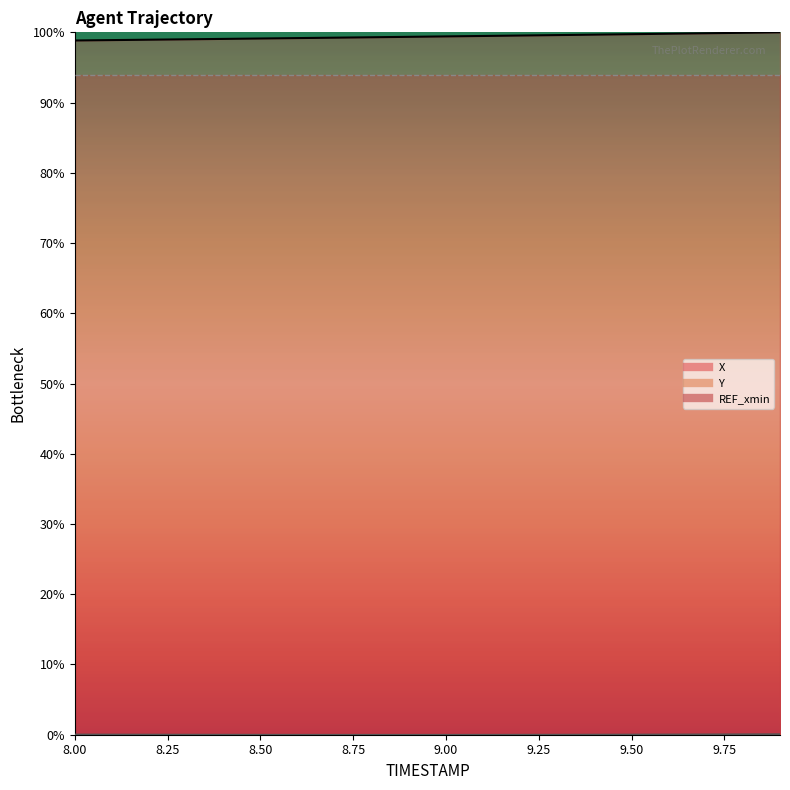

How many values in Y are above zero?

19